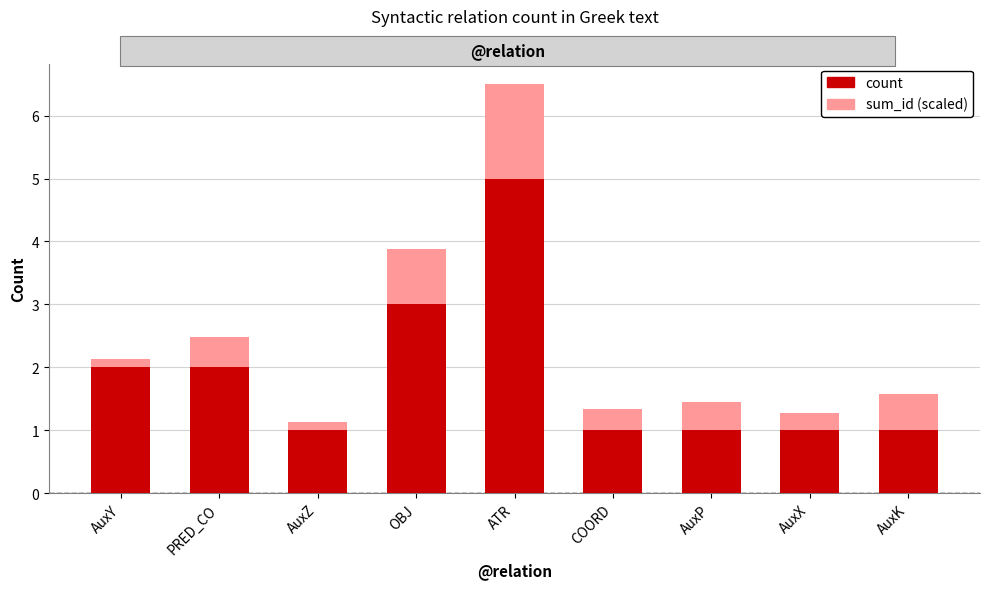

Where is count nearest to the value 3?

OBJ